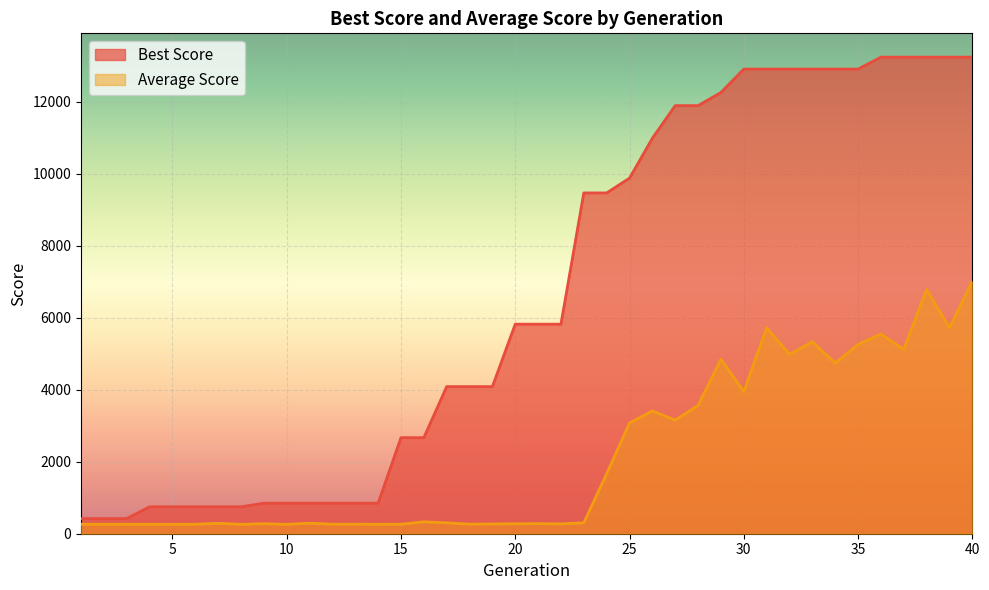

Rank the categories by Average Score value from highest to lowest.

40, 38, 31, 39, 36, 33, 35, 37, 32, 29, 34, 30, 28, 26, 27, 25, 24, 16, 17, 23, 11, 7, 21, 9, 20, 22, 19, 18, 1, 12, 13, 15, 3, 6, 2, 4, 14, 5, 8, 10